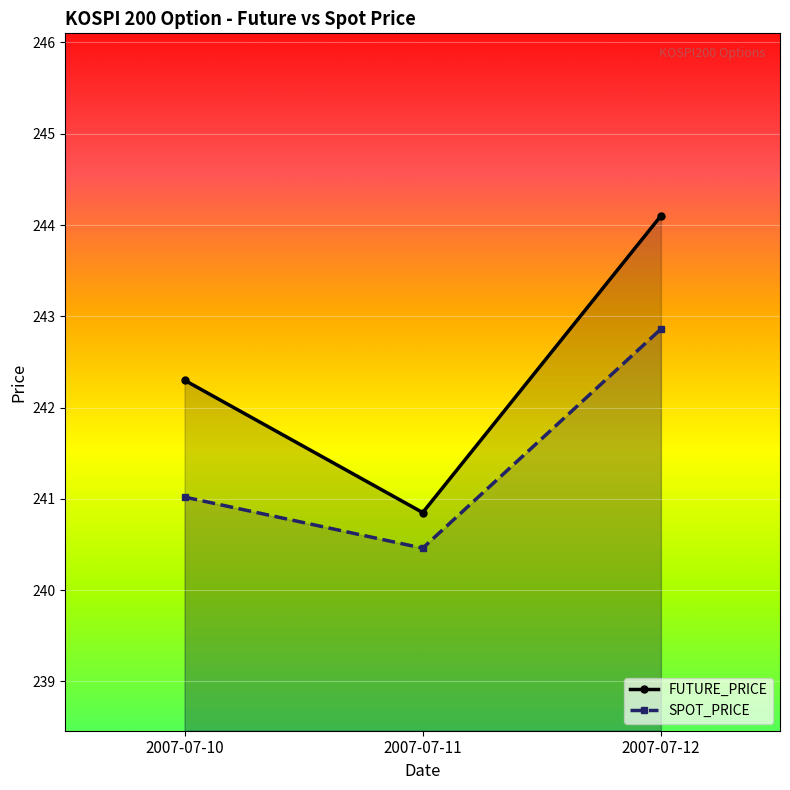

Between 2007-07-12 and 2007-07-11, which is larger?

2007-07-12